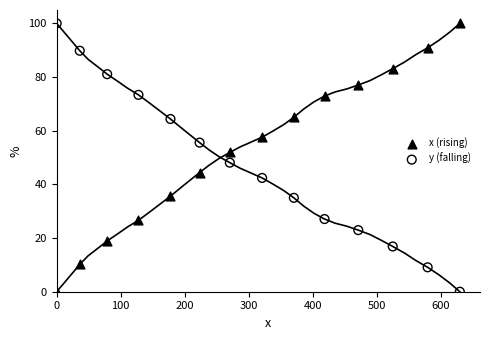

What is the X range (max minus min) for the scatter plot?

629.8